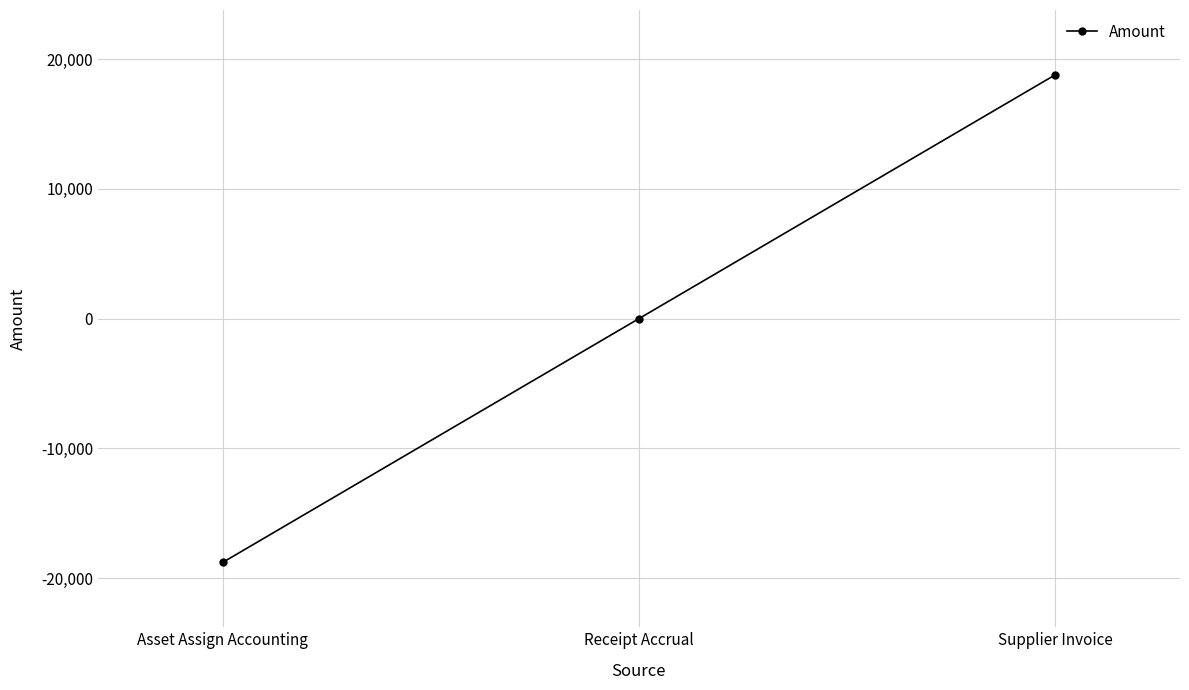

List the labels in order of value, largest first.

Supplier Invoice, Receipt Accrual, Asset Assign Accounting